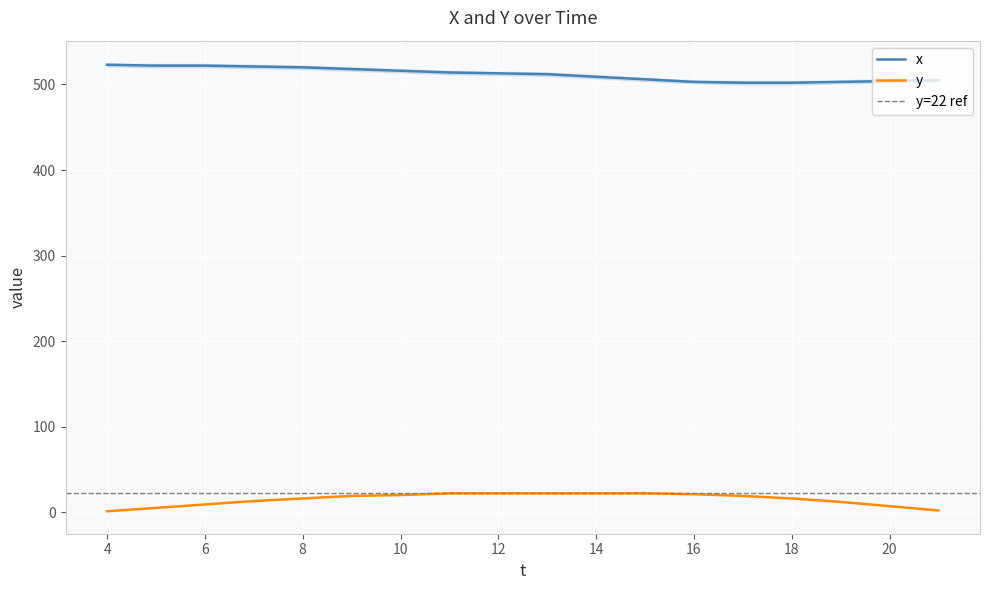

Rank the series by their maximum value, from highest to lowest.

x, y